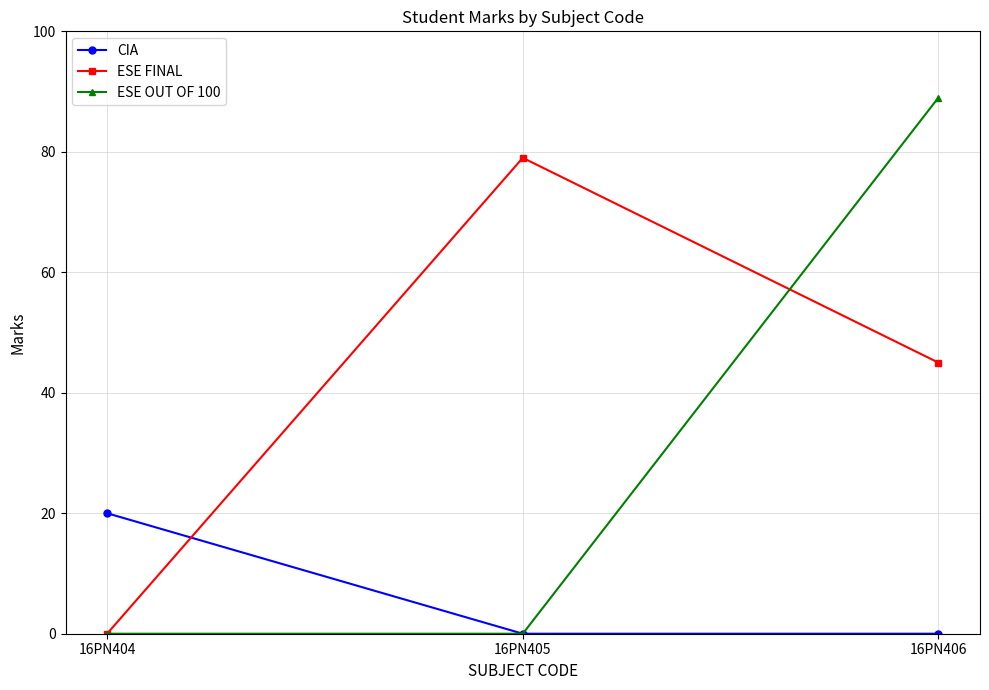

What is the difference between the highest and lowest values at 16PN405?

79